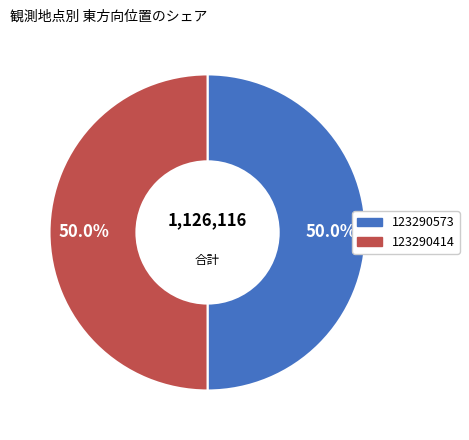

What portion of the pie excludes 123290573?

50.0%